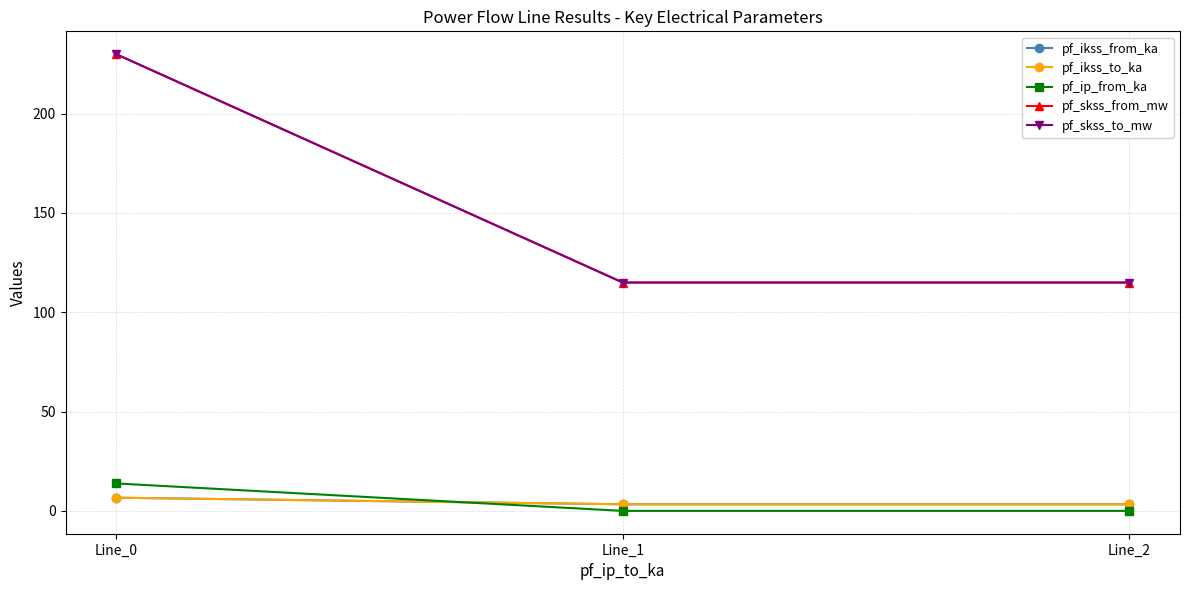

Which label corresponds to the smallest value in the chart?

Line_1